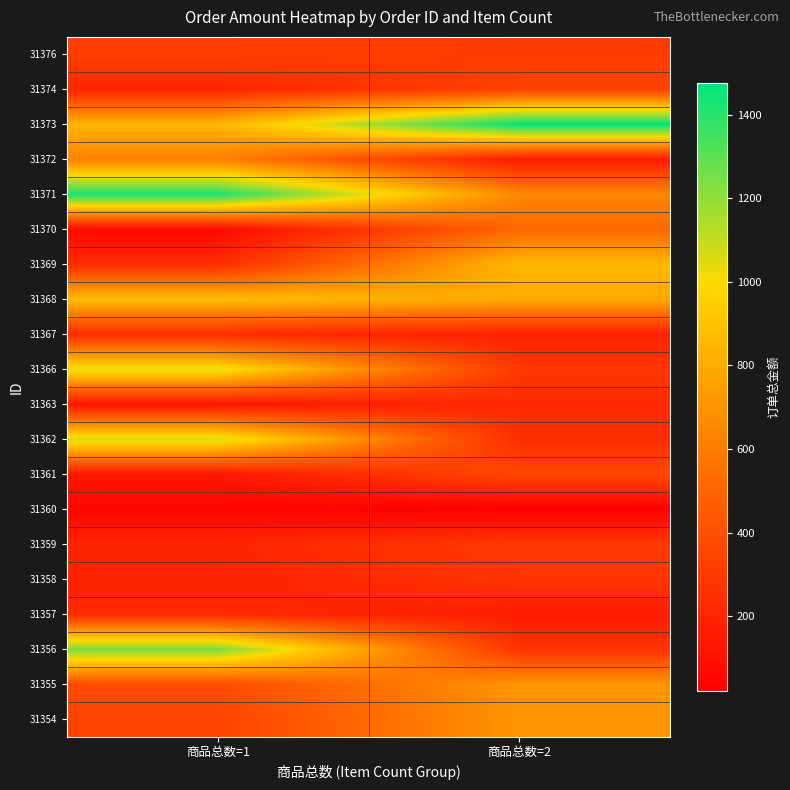

What is the total value across all series at 商品总数=1?

9825.0